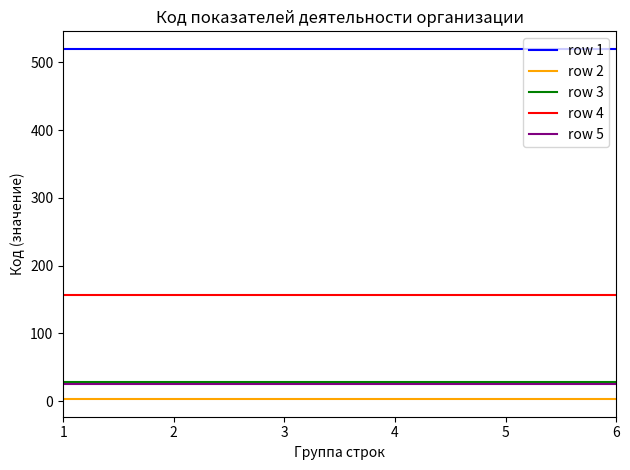

Which series has the largest total across all categories?

row 1